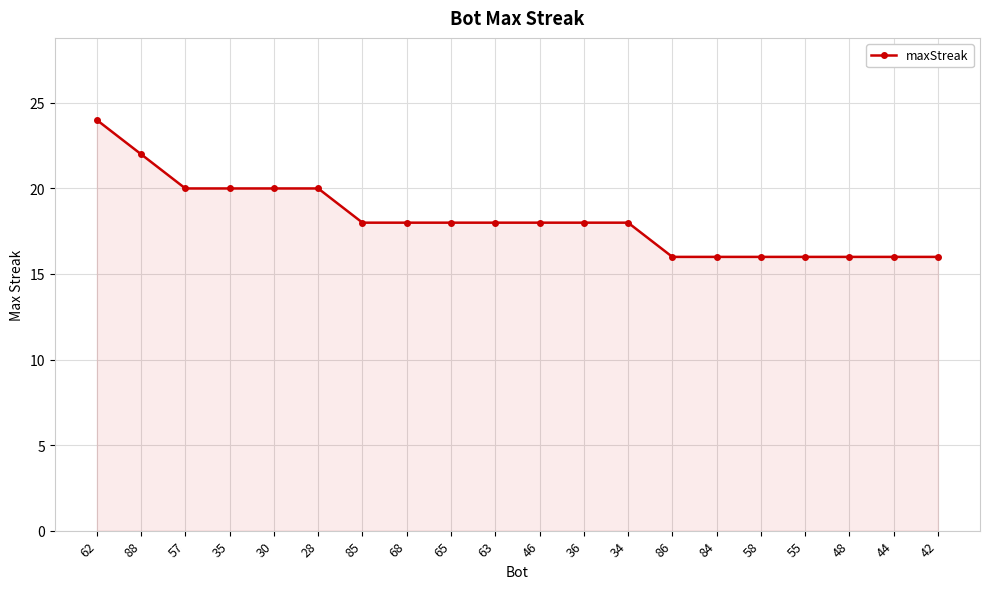

The chart shows a value of 16 at 84. True or false?

True